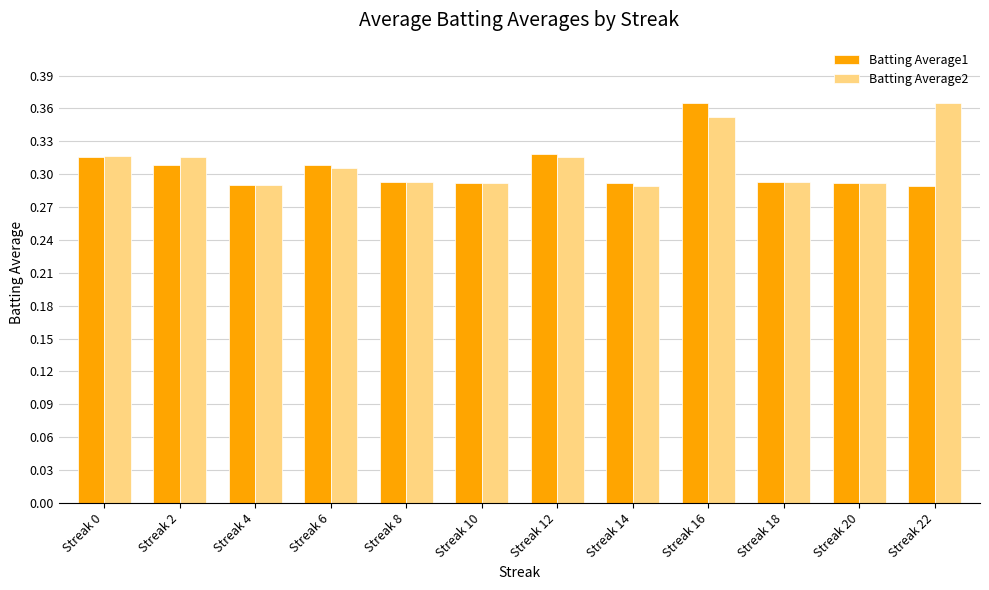

At how many categories does at least one series exceed 0?

12